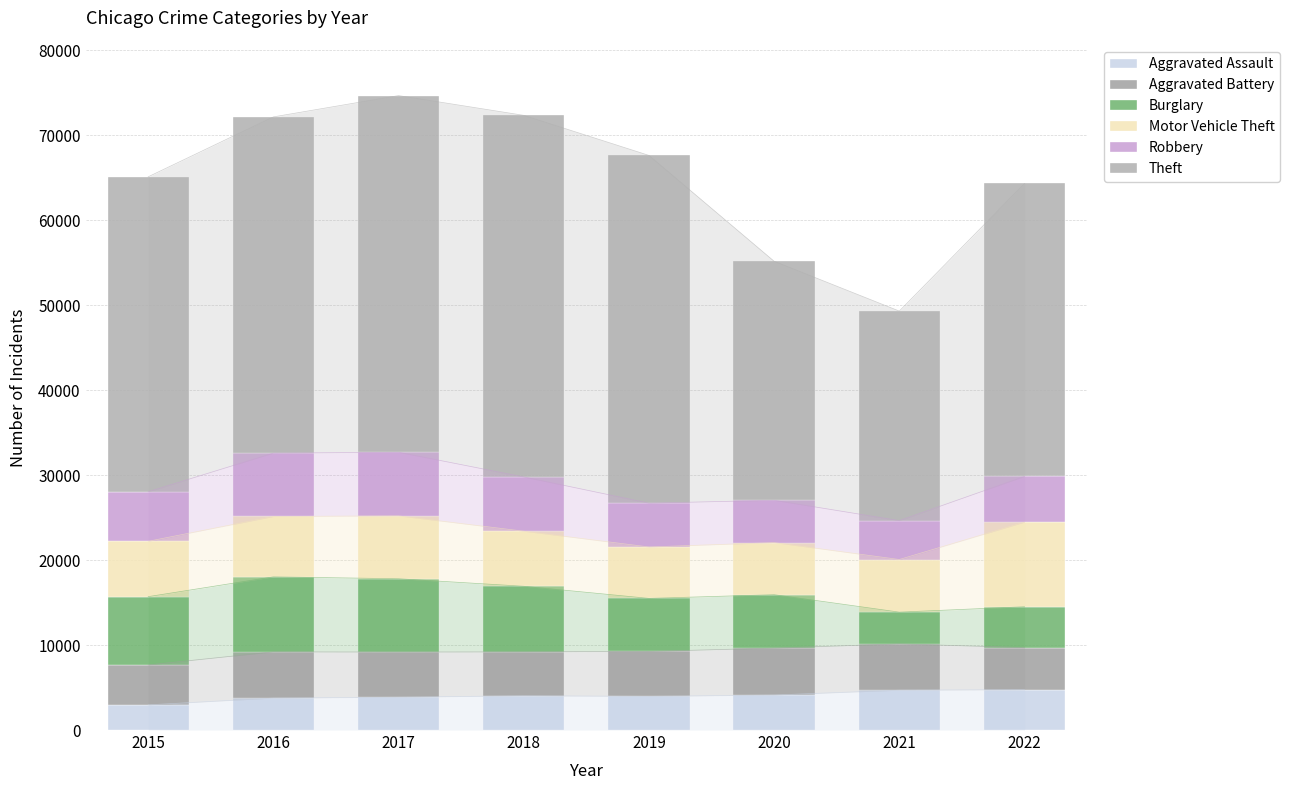

What is the difference between the maximum and minimum values in the Theft series?

17904